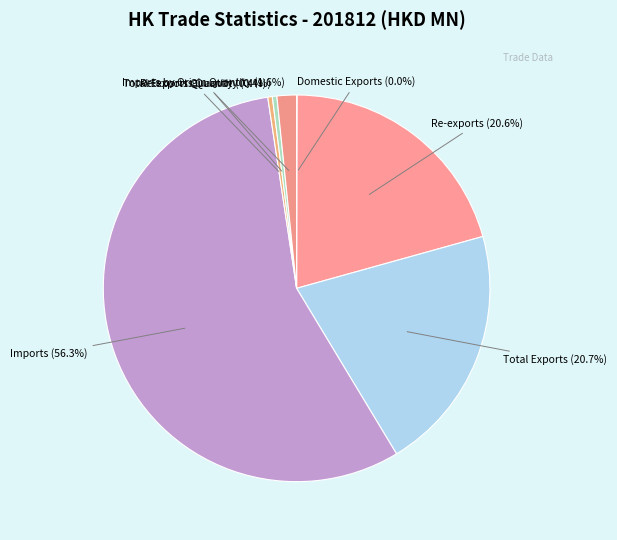

What portion of the pie excludes Re-exports Quantity?

99.6%